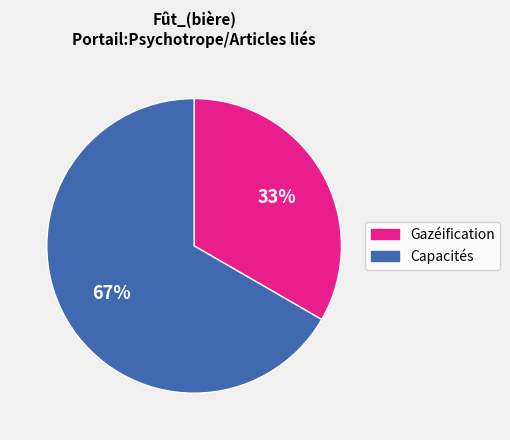

What is the ratio of the value at Gazéification to the value at Capacités?

0.5